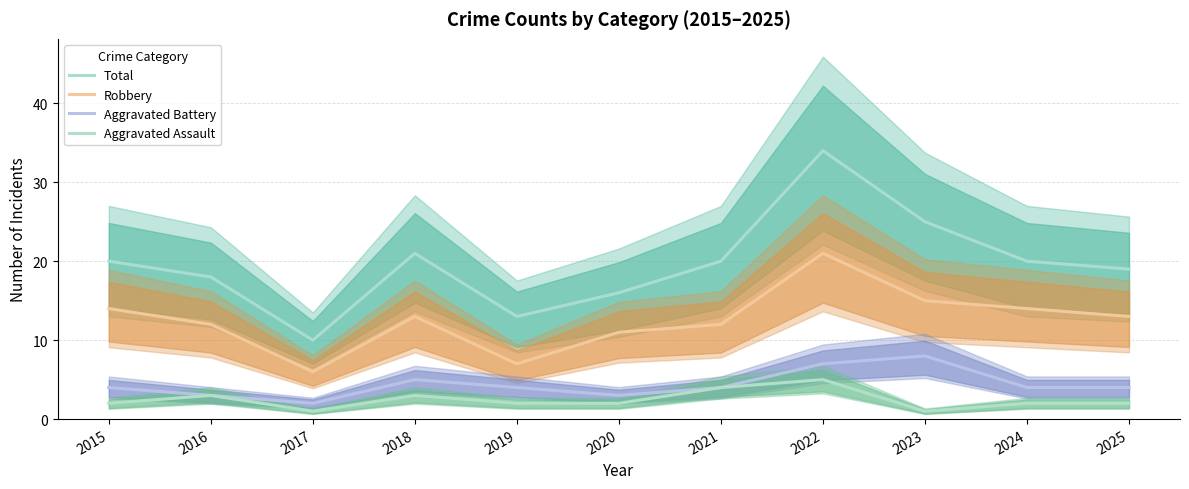

What is the minimum value shown in the chart?

1